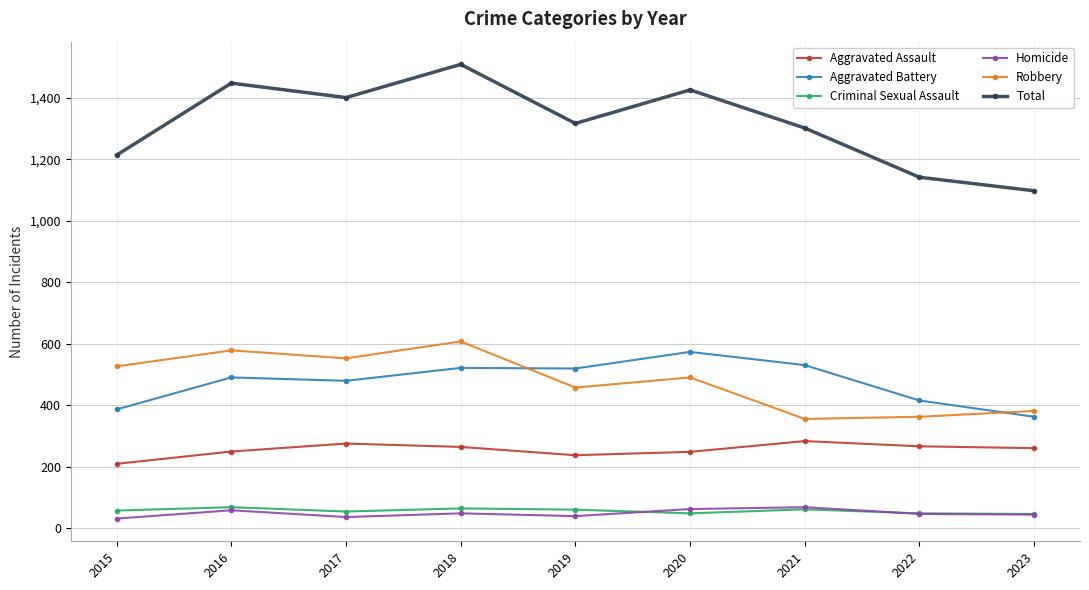

Is the value of Total at 2017 greater than the value of Homicide at 2016?

Yes